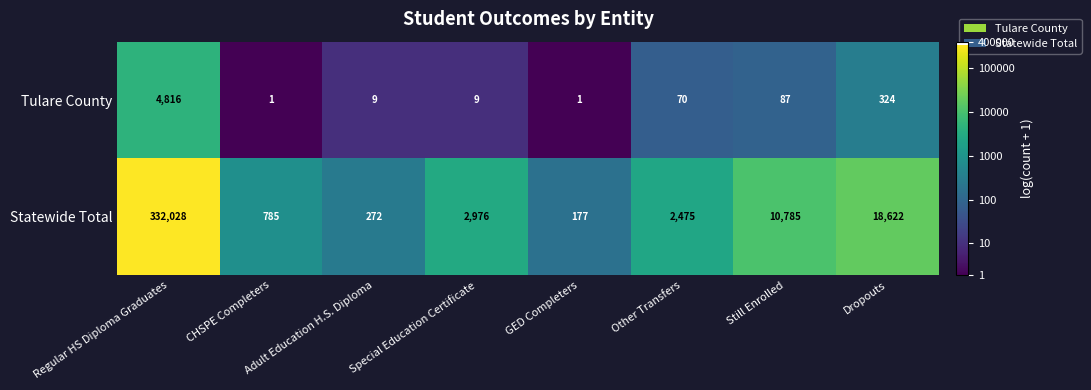

What is the sum of the Statewide Total values at Adult Education H.S. Diploma and Special Education Certificate?

3248